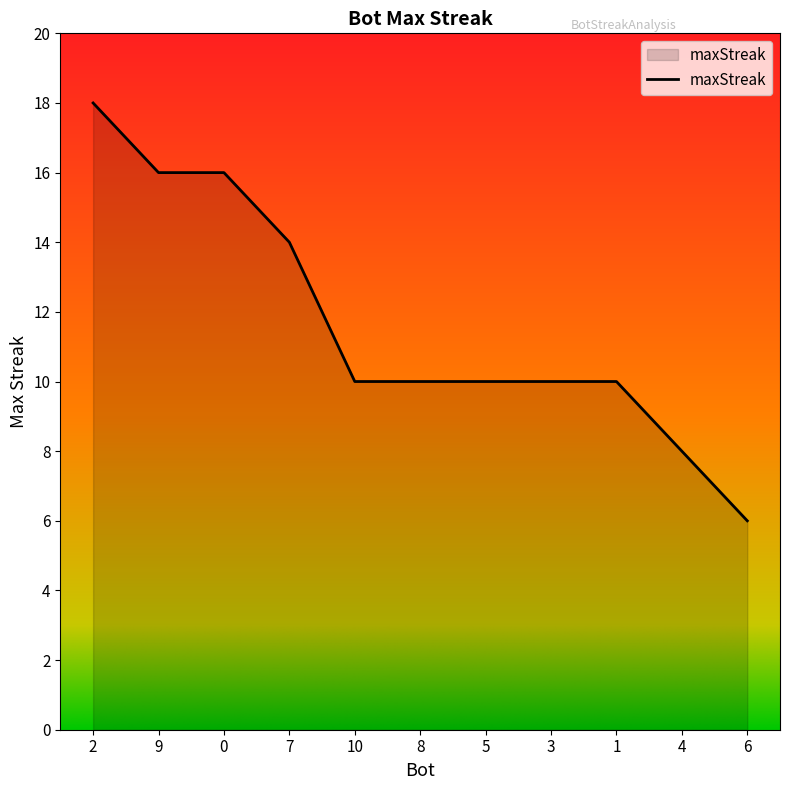

Read the value at 8, to the nearest 10.

10